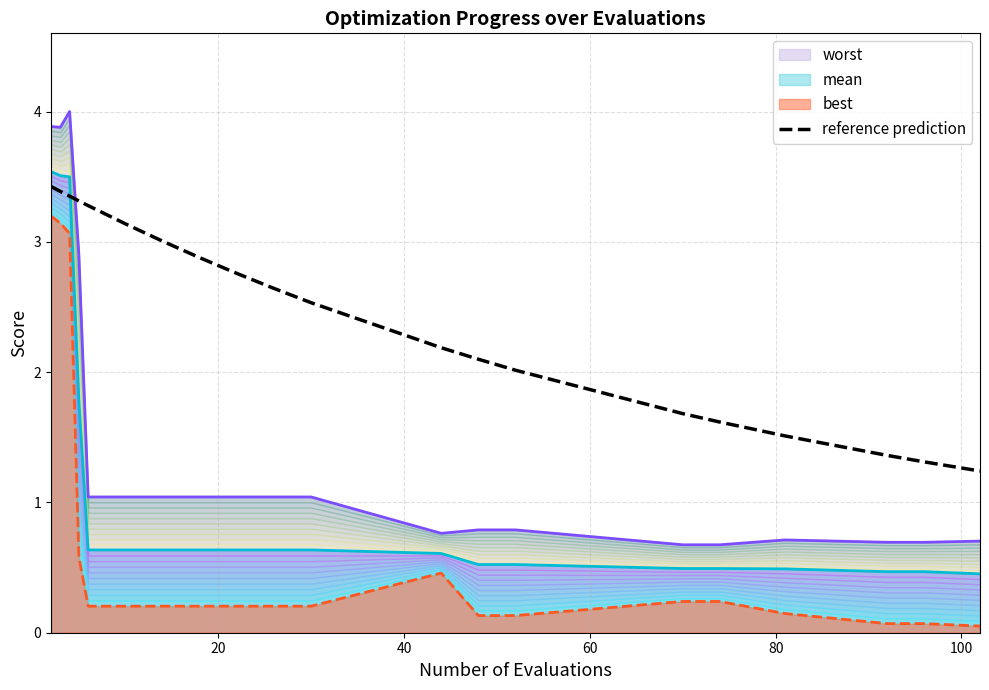

Reading left to right, what are all the values shown in this chart?

3.4	3.4	3.4	3.3	3.3	3.1	3.0	2.9	2.8	2.6	2.5	2.2	2.1	2.0	1.7	1.6	1.5	1.4	1.3	1.2